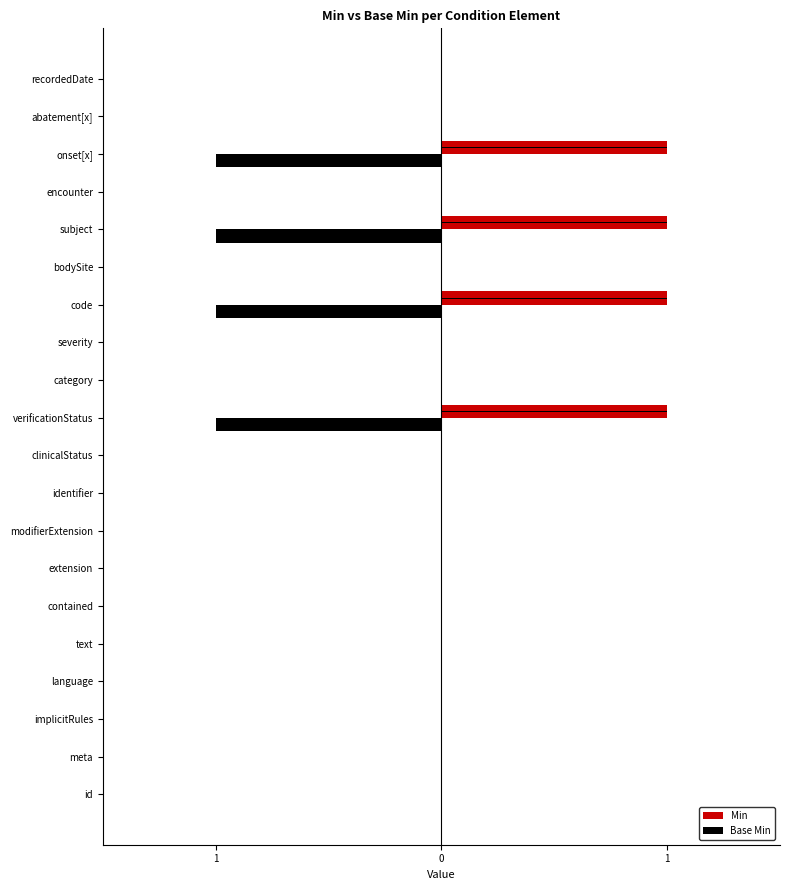

At how many categories does at least one series exceed 0?

4